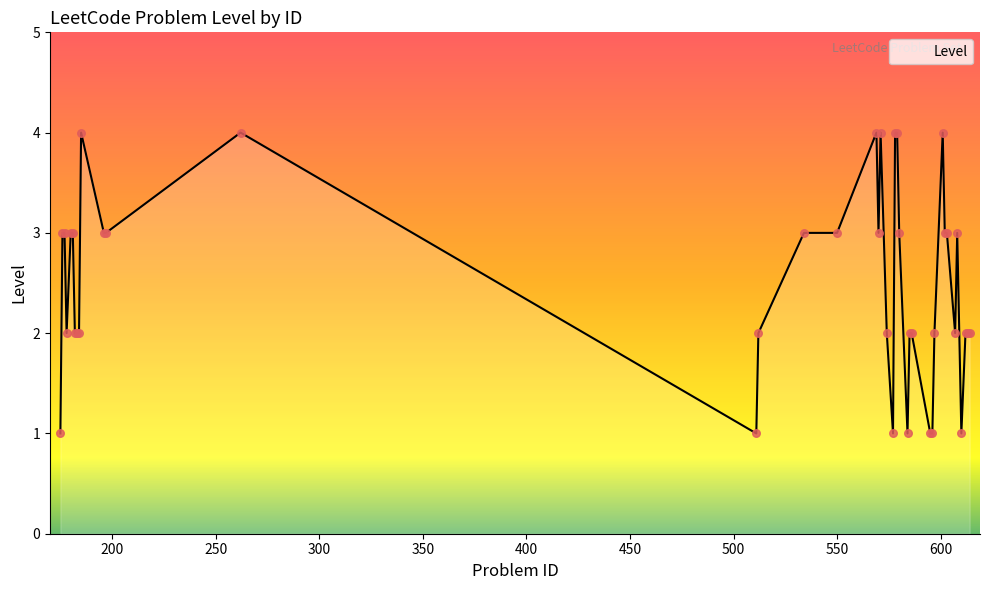

What is the greatest value displayed?

4